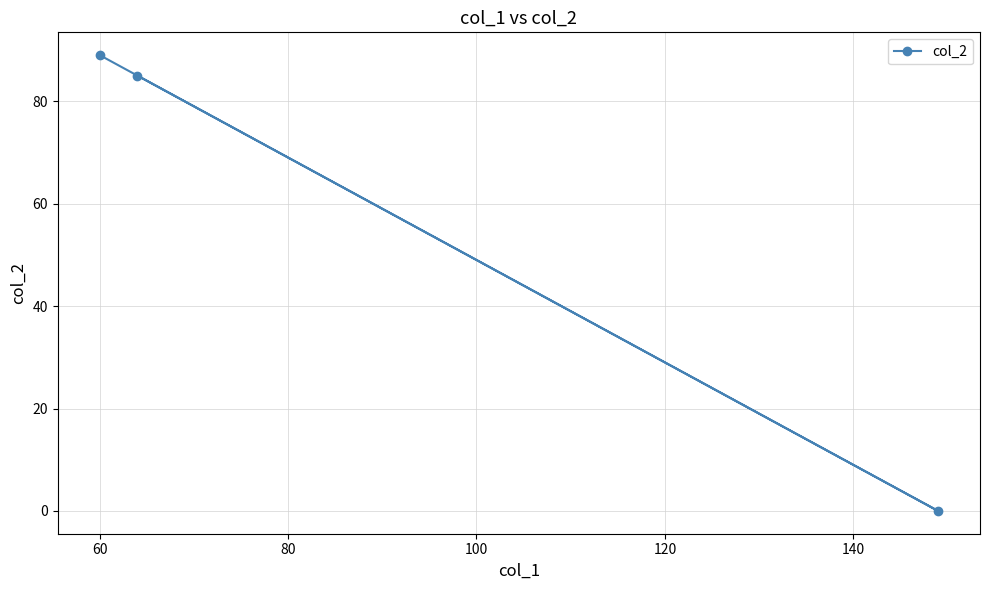

What is the difference between the maximum and minimum values?

89